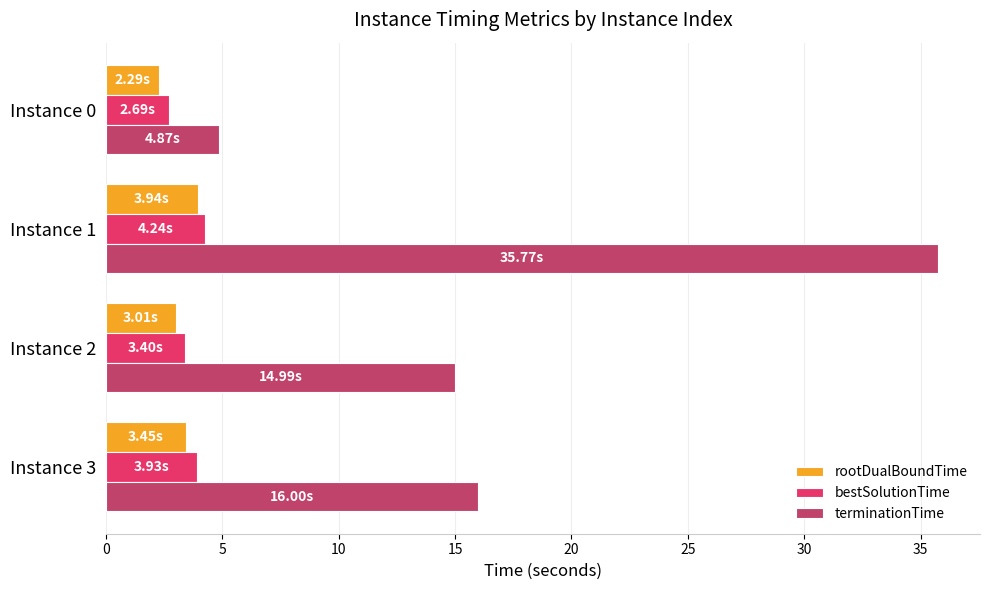

What is the difference between the maximum and minimum values in the terminationTime series?

30.9